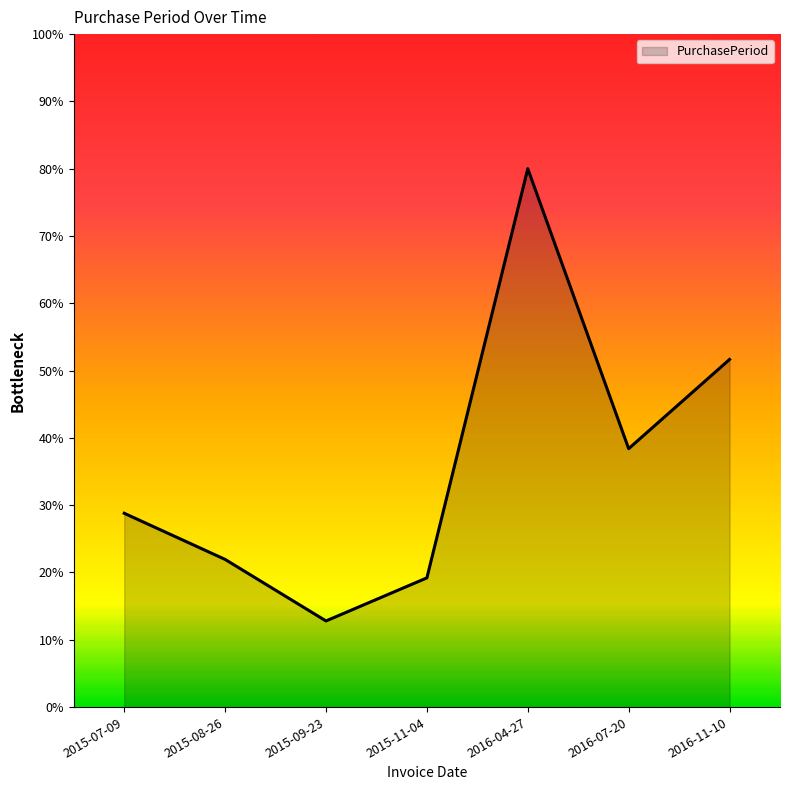

Is this an area chart (filled region under the line)?

Yes